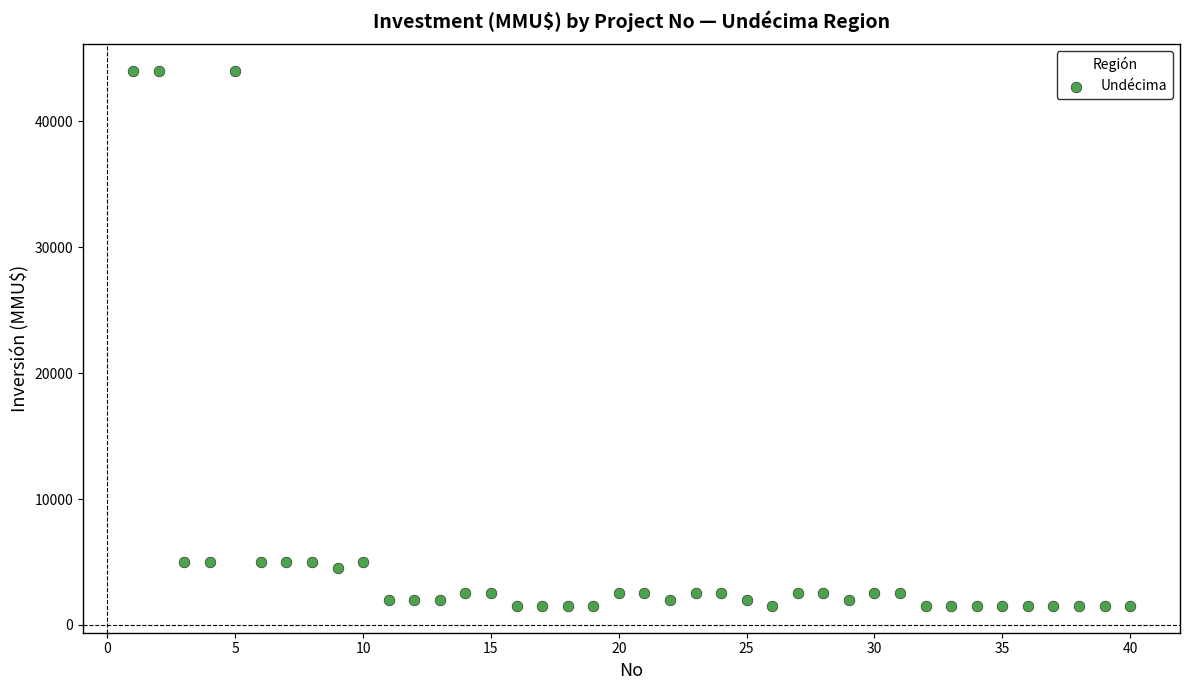

What is the range of X values (max minus min)?

39